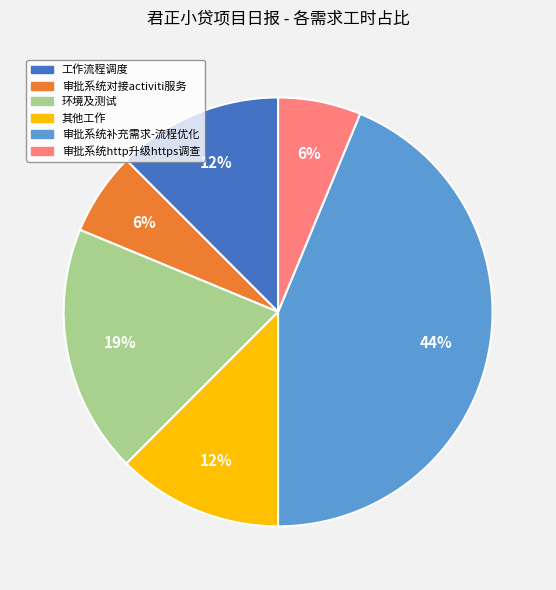

Which slice is the largest?

审批系统补充需求-流程优化